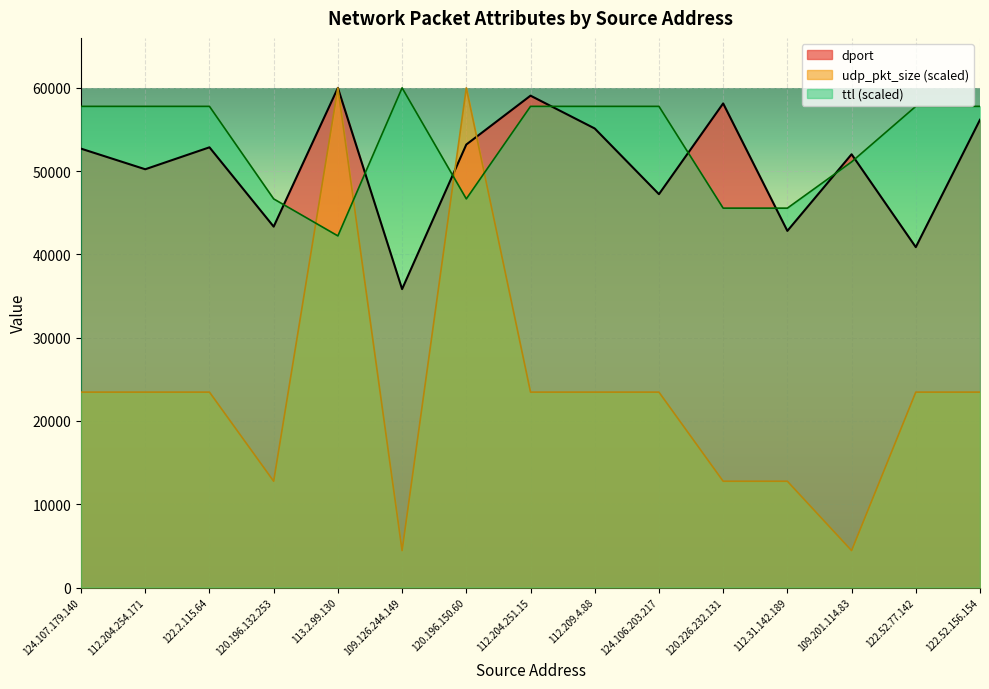

At which category does the chart reach its minimum across all series?

109.126.244.149